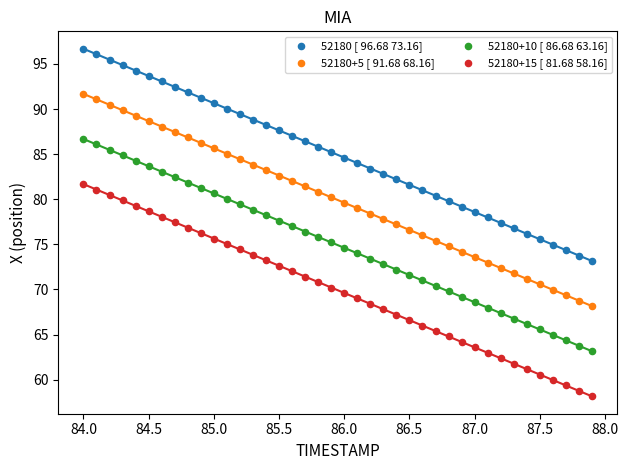

Across all data points, what is the range of X values (max minus min)?

3.9